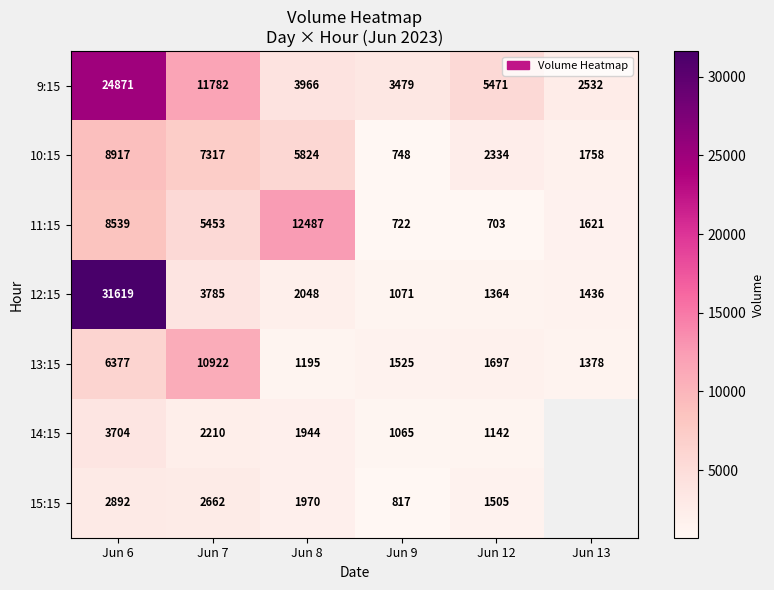

The 11:15 series shows 4442 at Jun 6. True or false?

False